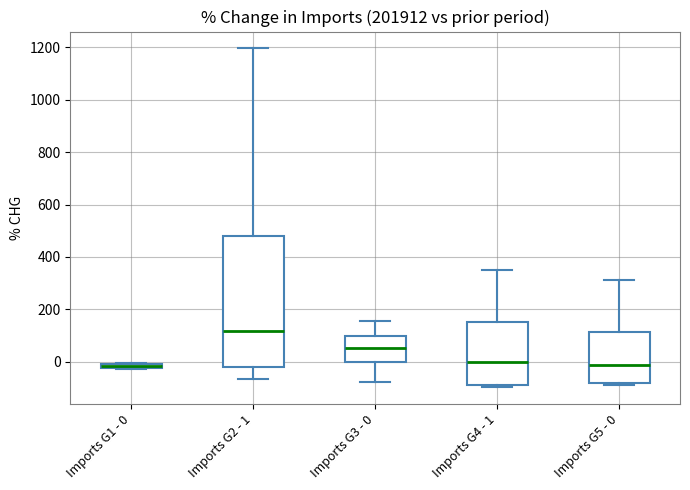

Where does the lower whisker of the box for Imports G2 - 1 end on the y-axis? The values are not printed on the chart, so give them approximately, as read against the axis.

-60